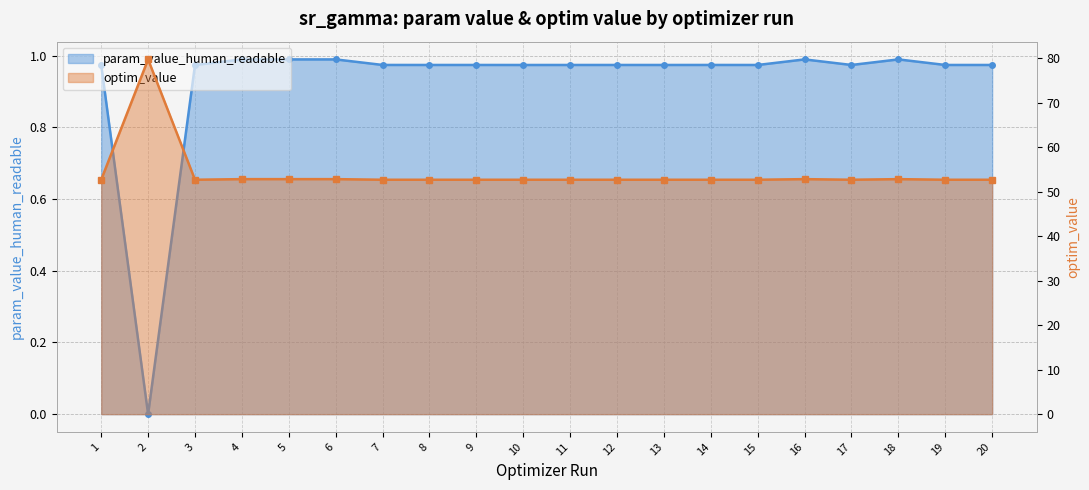

List the series in order of their overall mean, highest first.

optim_value, param_value_human_readable